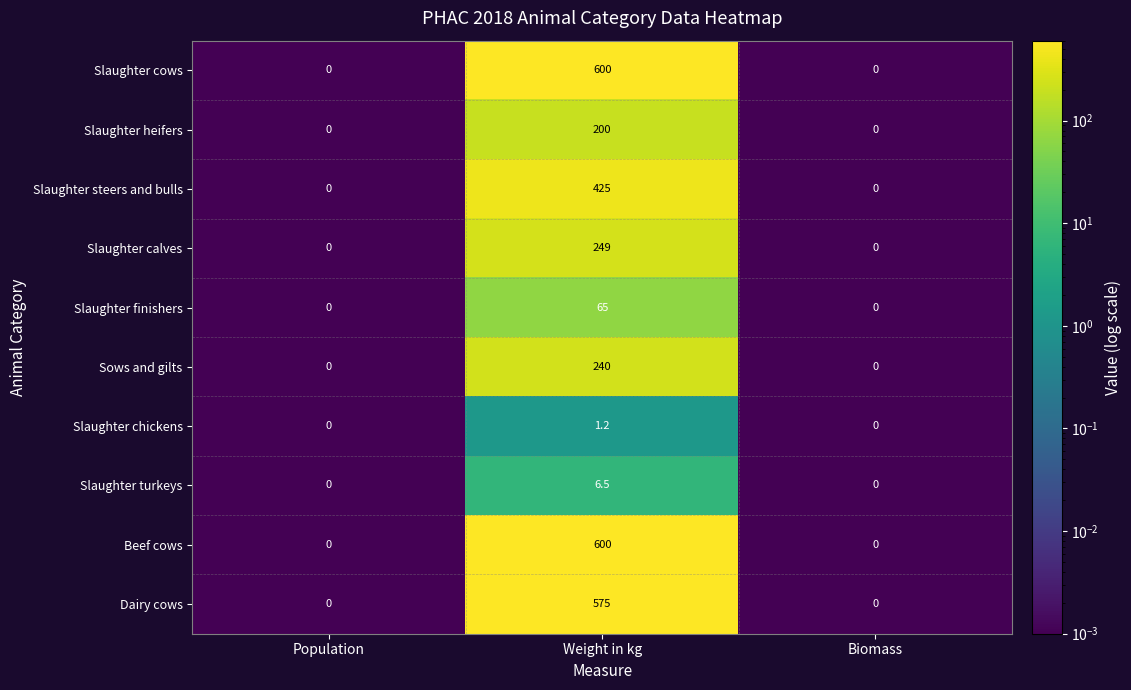

How many categories are shown in the chart?

3